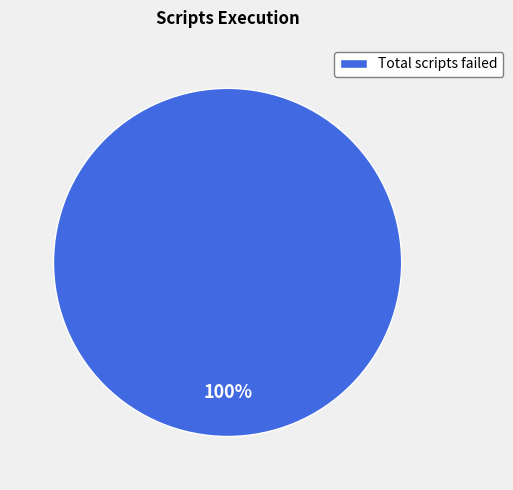

Is there any slice that represents more than half of the pie?

Yes